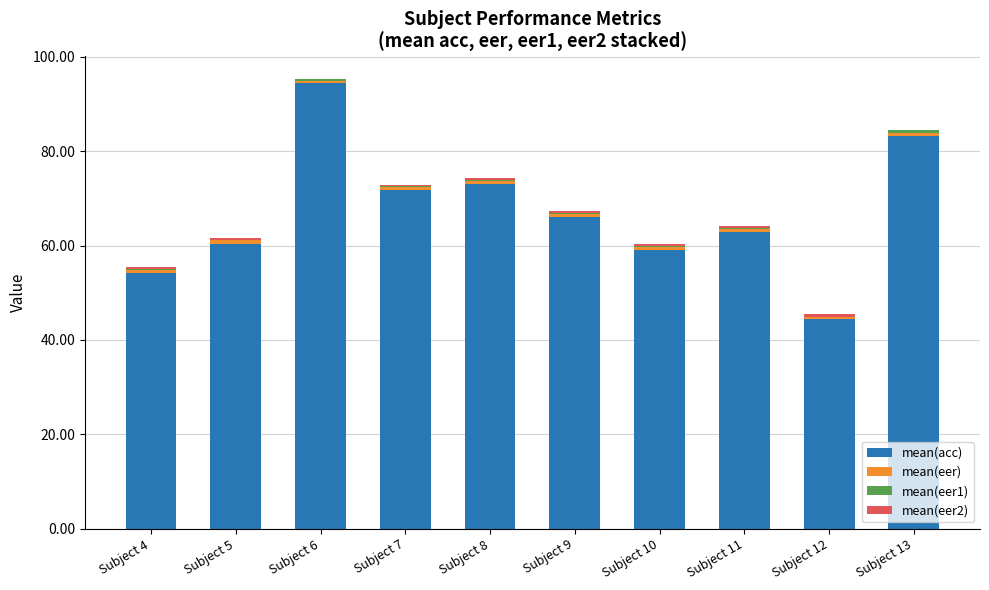

At which category is the sum across all series the highest?

Subject 6